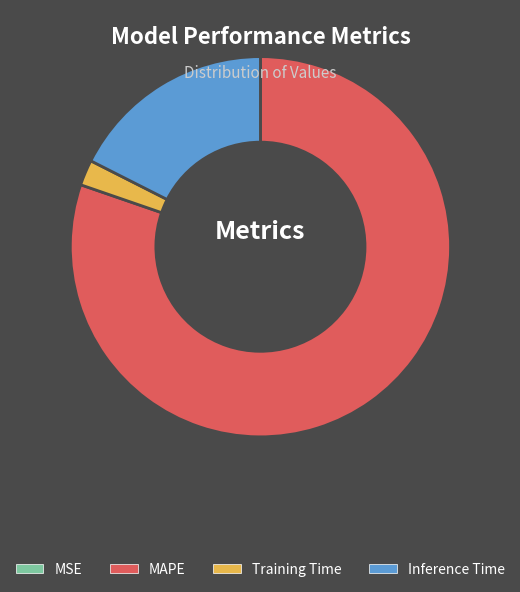

What is the majority slice?

MAPE